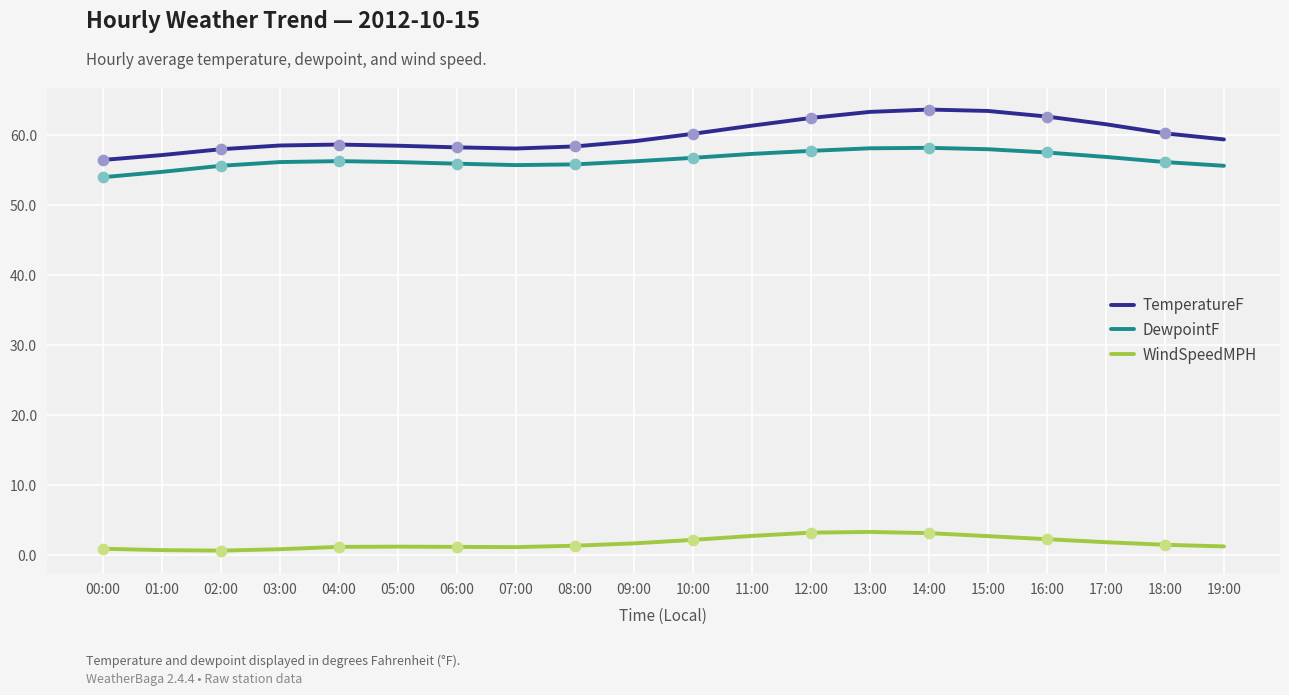

Which series has the widest spread of values?

TemperatureF